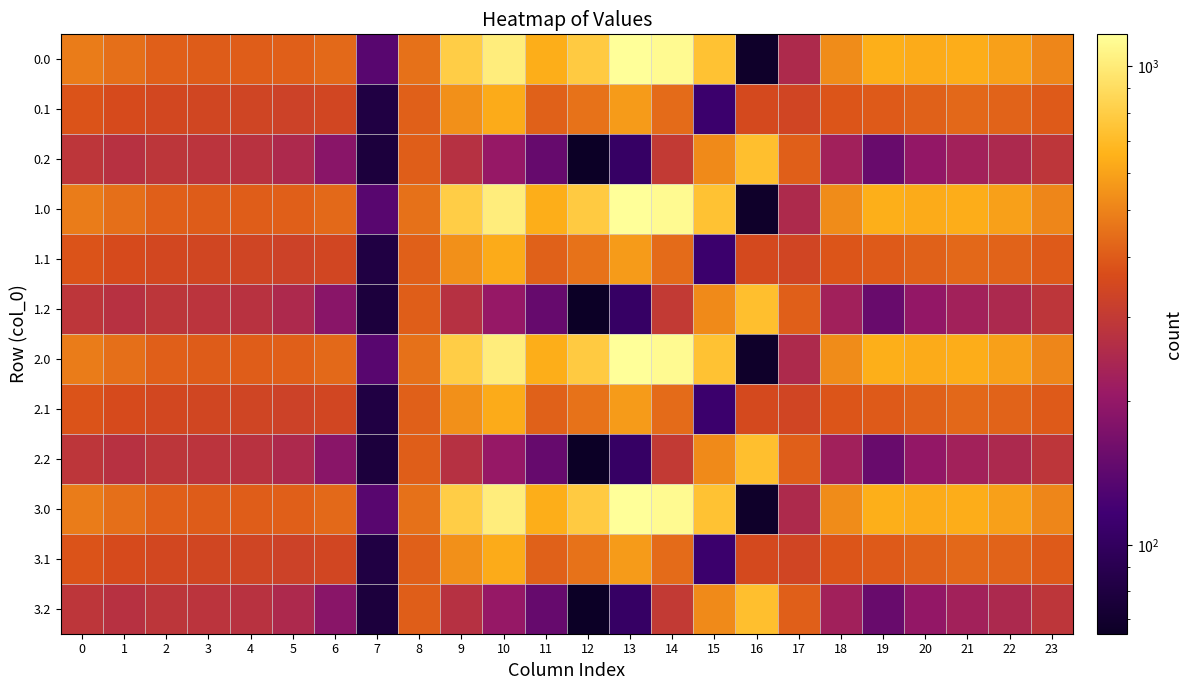

Reading left to right, what are all the values shown in this chart?

0.0: 0=482.0	1=449.5	2=410.3	3=404.4	4=404.9	5=410.8	6=435.0	7=136.4	8=454.2	9=804.0	10=1023.2	11=640.9	12=784.4	13=1167.2	14=1128.3	15=739.0	16=67.6	17=250.3	18=529.6	19=644.5	20=629.9	21=638.4	22=592.3	23=511.3
0.1: 0=384.6	1=361.1	2=347.9	3=342.7	4=339.6	5=329.5	6=345.2	7=81.6	8=412.6	9=542.1	10=628.1	11=415.4	12=456.1	13=574.0	14=438.6	15=111.1	16=353.7	17=340.1	18=388.5	19=399.7	20=414.5	21=432.4	22=419.9	23=399.4
0.2: 0=287.1	1=272.7	2=285.5	3=281.0	4=274.4	5=248.1	6=187.1	7=77.9	8=407.2	9=271.1	10=202.5	11=149.1	12=65.2	13=104.4	14=301.9	15=522.2	16=721.2	17=409.5	18=223.1	19=151.1	20=199.2	21=226.4	22=247.4	23=287.5
1.0: 0=482.0	1=449.5	2=410.3	3=404.4	4=404.9	5=410.8	6=435.0	7=136.4	8=454.2	9=804.0	10=1023.2	11=640.9	12=784.4	13=1167.2	14=1128.3	15=739.0	16=67.6	17=250.3	18=529.6	19=644.5	20=629.9	21=638.4	22=592.3	23=511.3
1.1: 0=384.6	1=361.1	2=347.9	3=342.7	4=339.6	5=329.5	6=345.2	7=81.6	8=412.6	9=542.1	10=628.1	11=415.4	12=456.1	13=574.0	14=438.6	15=111.1	16=353.7	17=340.1	18=388.5	19=399.7	20=414.5	21=432.4	22=419.9	23=399.4
1.2: 0=287.1	1=272.7	2=285.5	3=281.0	4=274.4	5=248.1	6=187.1	7=77.9	8=407.2	9=271.1	10=202.5	11=149.1	12=65.2	13=104.4	14=301.9	15=522.2	16=721.2	17=409.5	18=223.1	19=151.1	20=199.2	21=226.4	22=247.4	23=287.5
2.0: 0=482.0	1=449.5	2=410.3	3=404.4	4=404.9	5=410.8	6=435.0	7=136.4	8=454.2	9=804.0	10=1023.2	11=640.9	12=784.4	13=1167.2	14=1128.3	15=739.0	16=67.6	17=250.3	18=529.6	19=644.5	20=629.9	21=638.4	22=592.3	23=511.3
2.1: 0=384.6	1=361.1	2=347.9	3=342.7	4=339.6	5=329.5	6=345.2	7=81.6	8=412.6	9=542.1	10=628.1	11=415.4	12=456.1	13=574.0	14=438.6	15=111.1	16=353.7	17=340.1	18=388.5	19=399.7	20=414.5	21=432.4	22=419.9	23=399.4
2.2: 0=287.1	1=272.7	2=285.5	3=281.0	4=274.4	5=248.1	6=187.1	7=77.9	8=407.2	9=271.1	10=202.5	11=149.1	12=65.2	13=104.4	14=301.9	15=522.2	16=721.2	17=409.5	18=223.1	19=151.1	20=199.2	21=226.4	22=247.4	23=287.5
3.0: 0=482.0	1=449.5	2=410.3	3=404.4	4=404.9	5=410.8	6=435.0	7=136.4	8=454.2	9=804.0	10=1023.2	11=640.9	12=784.4	13=1167.2	14=1128.3	15=739.0	16=67.6	17=250.3	18=529.6	19=644.5	20=629.9	21=638.4	22=592.3	23=511.3
3.1: 0=384.6	1=361.1	2=347.9	3=342.7	4=339.6	5=329.5	6=345.2	7=81.6	8=412.6	9=542.1	10=628.1	11=415.4	12=456.1	13=574.0	14=438.6	15=111.1	16=353.7	17=340.1	18=388.5	19=399.7	20=414.5	21=432.4	22=419.9	23=399.4
3.2: 0=287.1	1=272.7	2=285.5	3=281.0	4=274.4	5=248.1	6=187.1	7=77.9	8=407.2	9=271.1	10=202.5	11=149.1	12=65.2	13=104.4	14=301.9	15=522.2	16=721.2	17=409.5	18=223.1	19=151.1	20=199.2	21=226.4	22=247.4	23=287.5